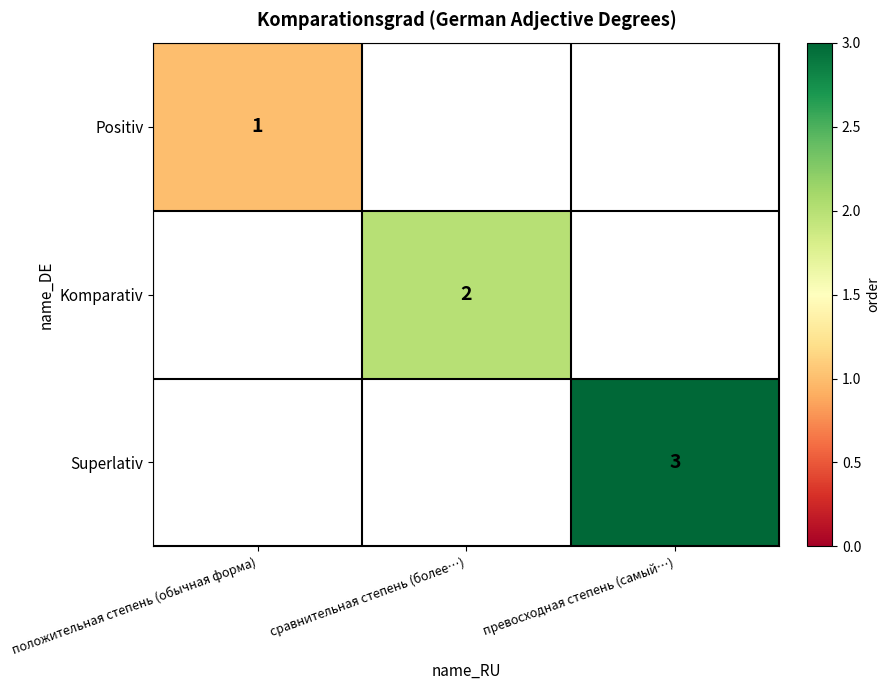

How many data points does each series have?

3